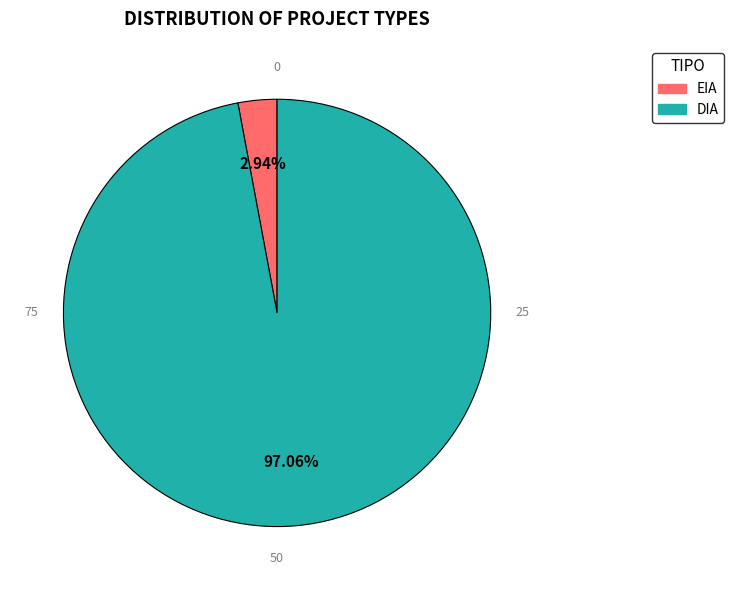

Between EIA and DIA, which is larger?

DIA